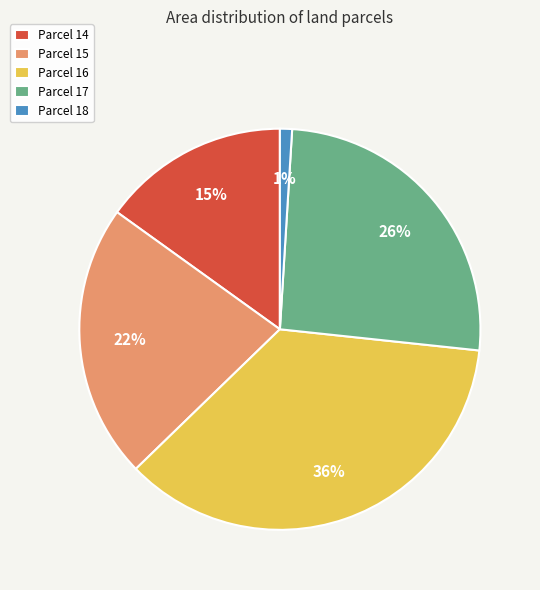

Which has a higher value, Parcel 17 or Parcel 14?

Parcel 17